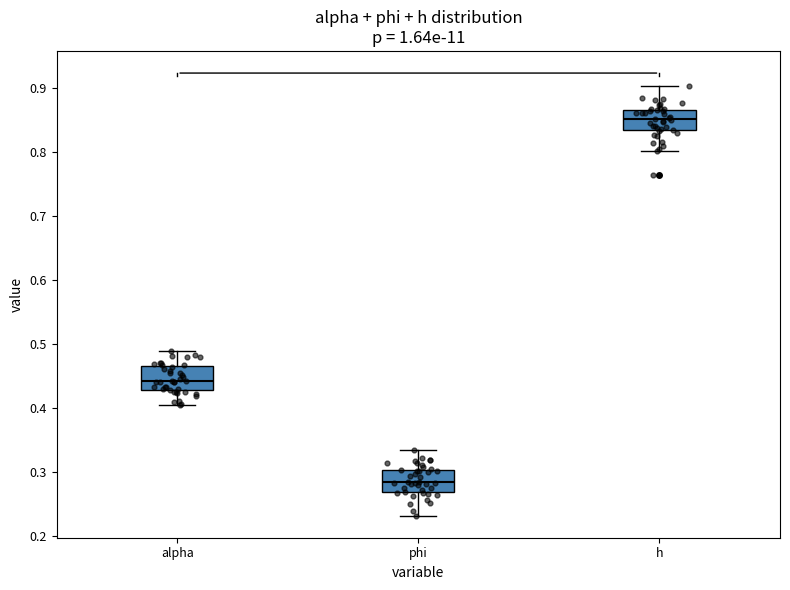

Reading left to right, transcribe this box plot: for each box, give where its median line is, the range the box spans, and where its two whiskers end, as read against the y-axis. The values are not printed on the chart, so give them approximately, as read against the axis.

alpha: median 0.44, box 0.43 to 0.47, whiskers 0.41 to 0.49
phi: median 0.28, box 0.27 to 0.30, whiskers 0.23 to 0.33
h: median 0.85, box 0.83 to 0.87, whiskers 0.80 to 0.90